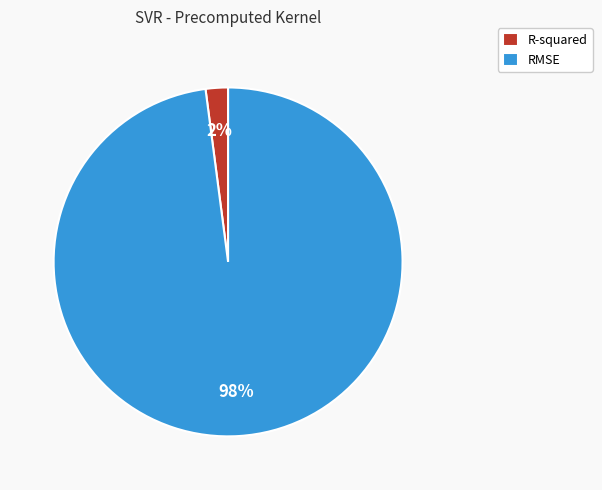

To the nearest percent, what percentage of the pie is R-squared?

2%